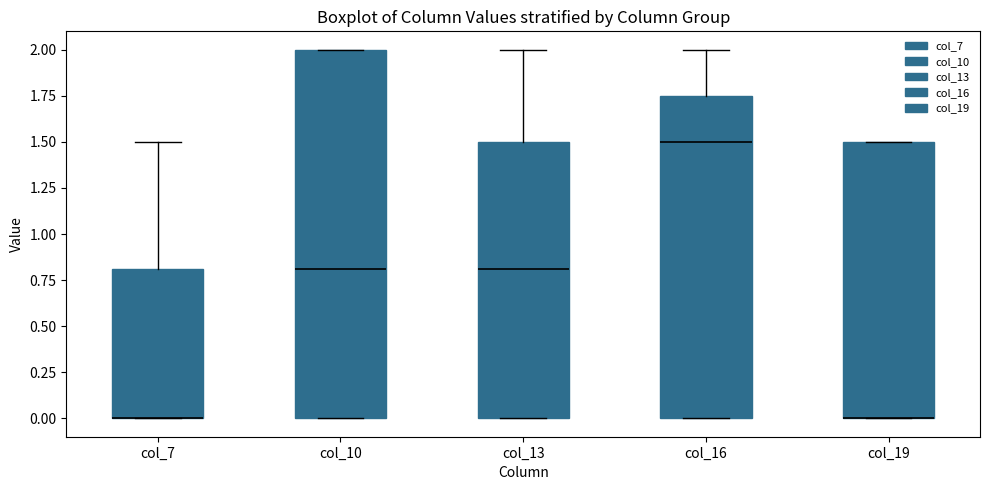

Comparing the boxes themselves (not the whiskers), which one is the tallest?

col_10